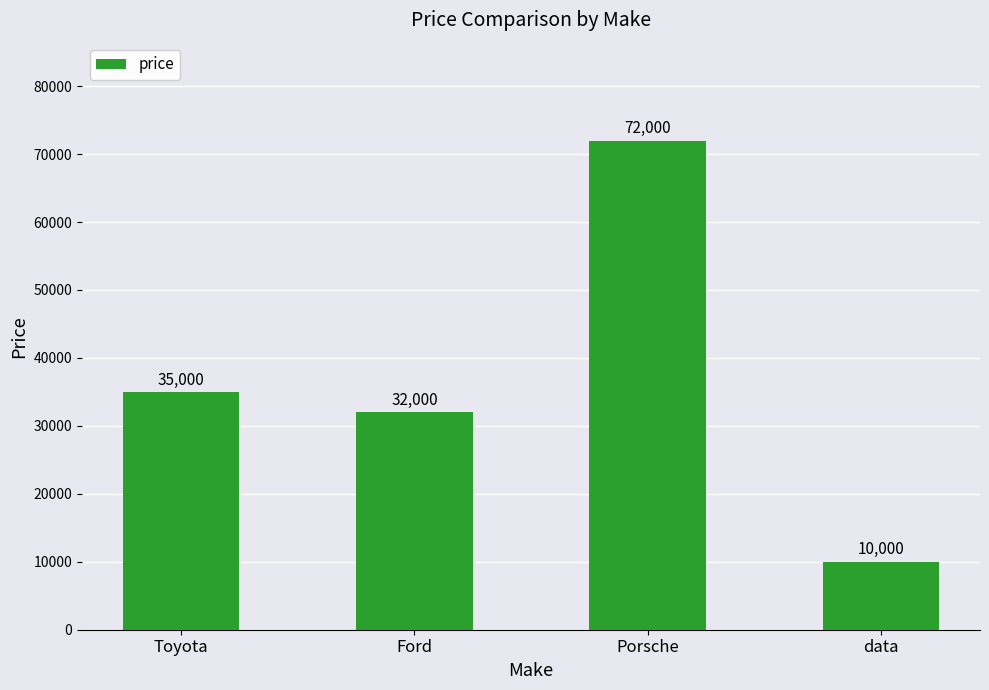

Does the chart contain stacked bars?

No